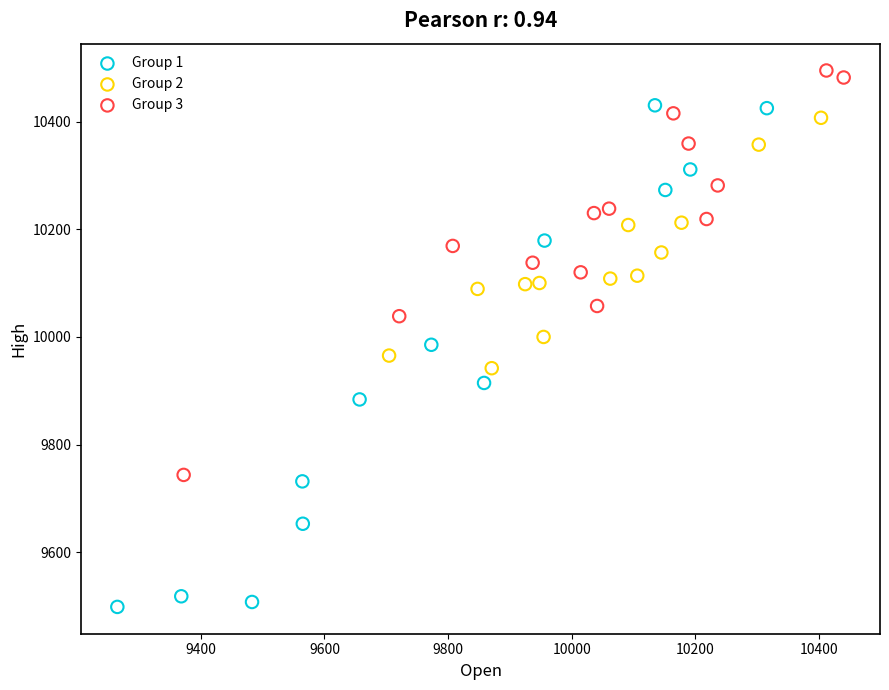

Which series contains the lowest Y value?

Group 1